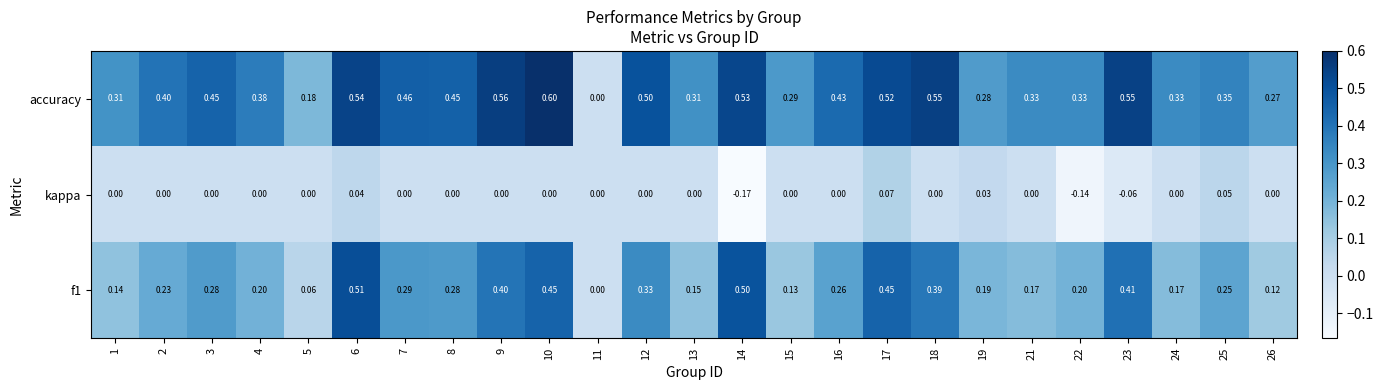

Which series changed the most between 8 and 15?

accuracy